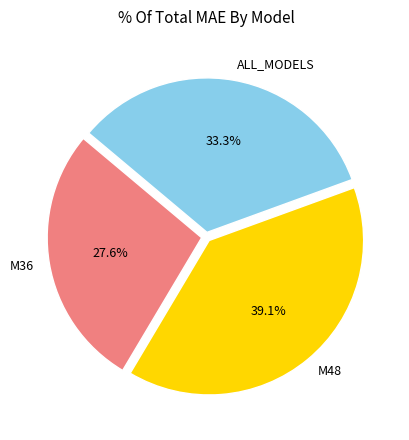

To the nearest percent, what is the difference between the largest and smallest slice percentages?

12%